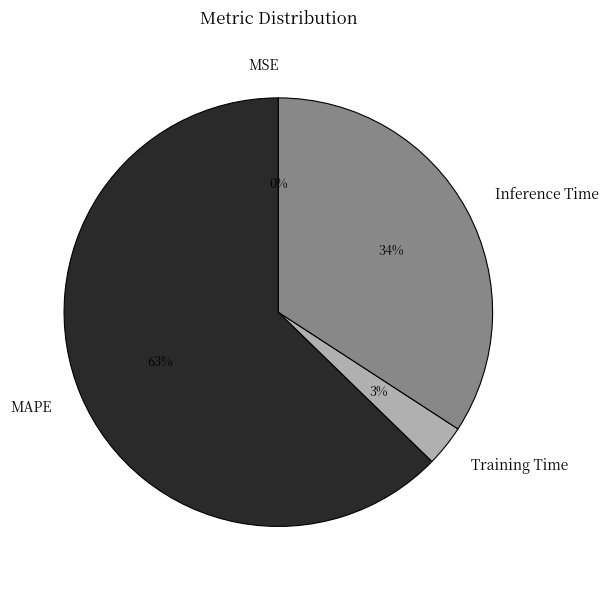

To the nearest percent, what is the combined percentage of MAPE and Inference Time?

97%